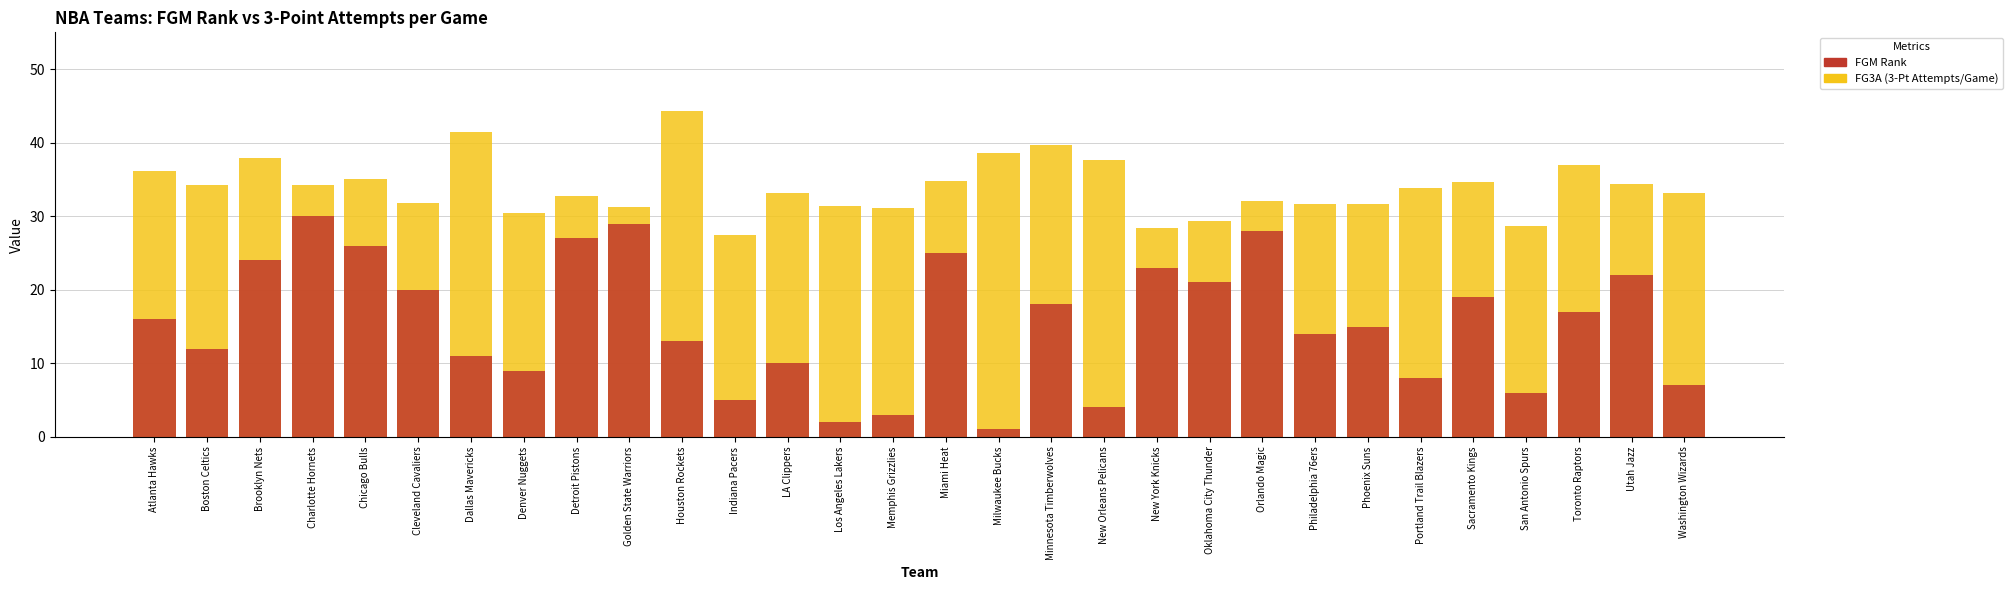

What position from the left is Orlando Magic?

22